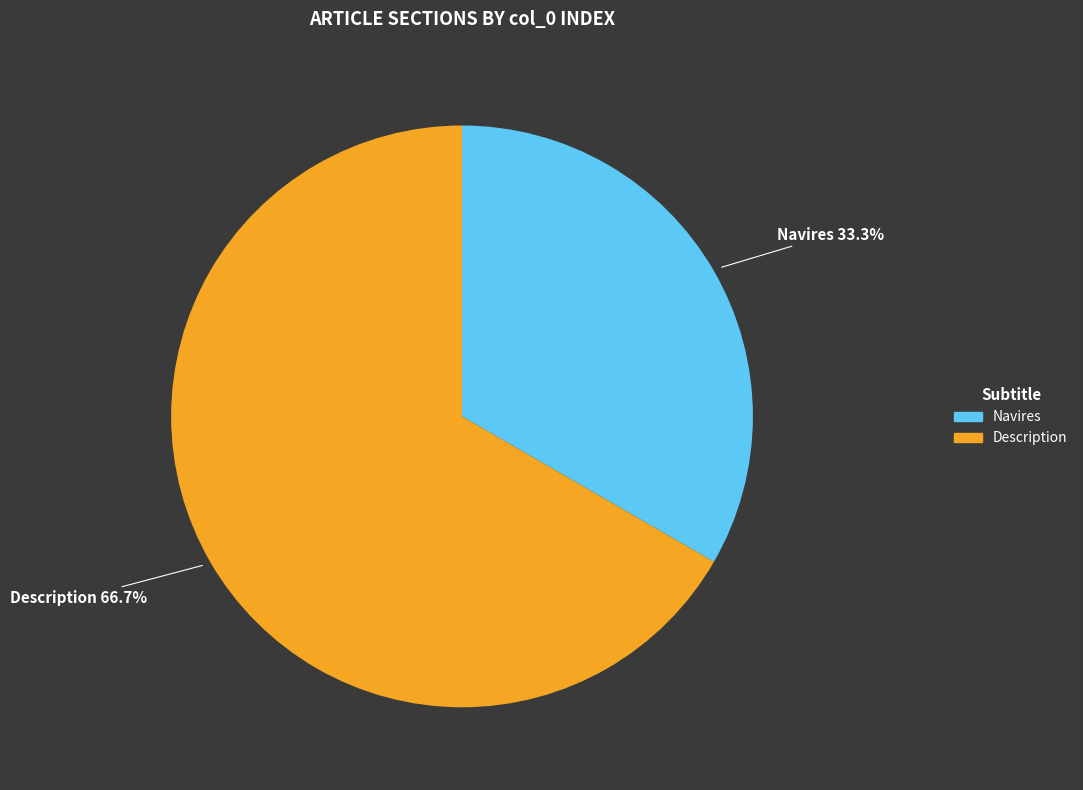

Rank the categories by value from highest to lowest.

Description, Navires